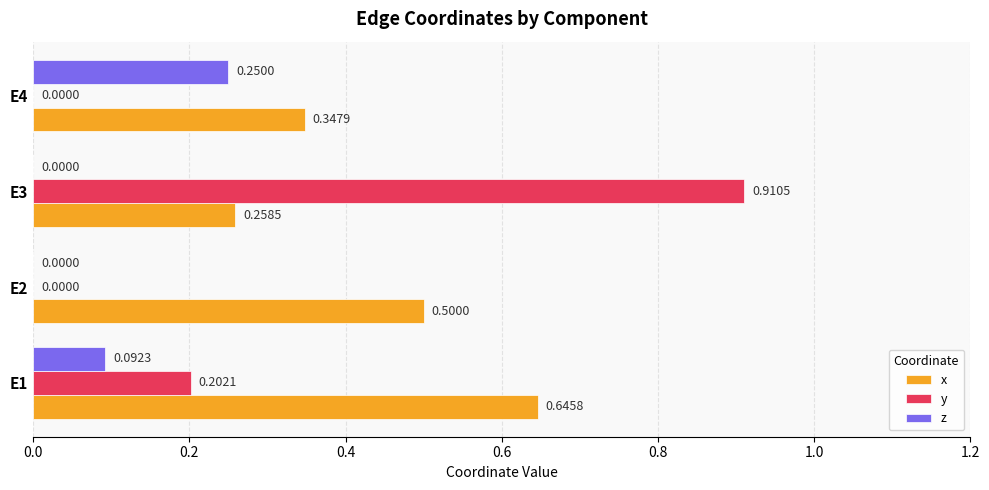

Between E1 and E4, which series saw the biggest shift?

x